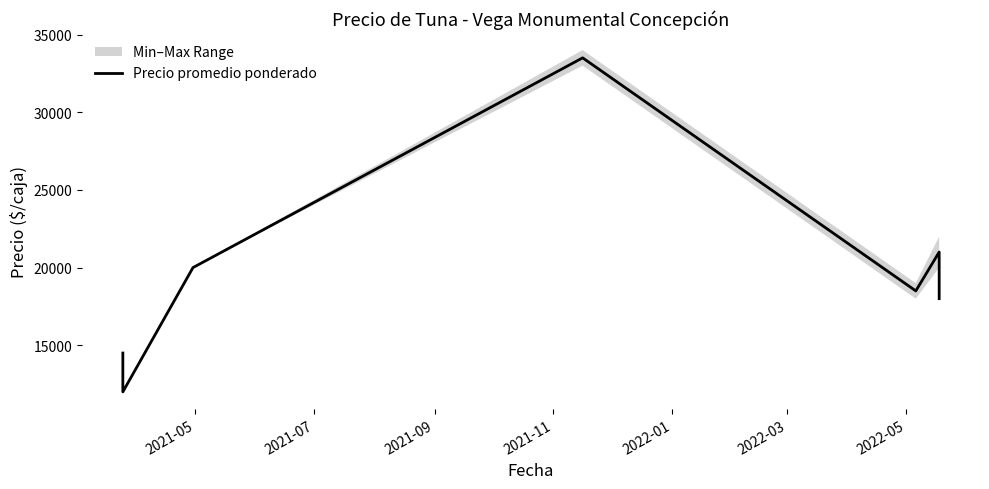

What is the difference between the values at 2021-09 and 2022-01?

1500